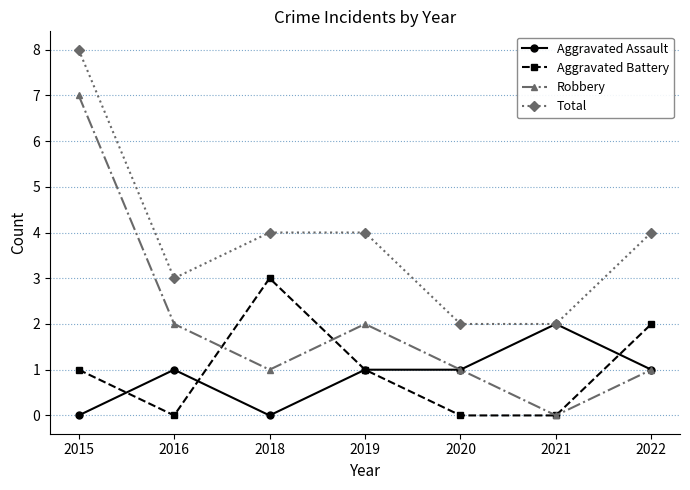

The value of Aggravated Assault at 2021 is 1. True or false?

False